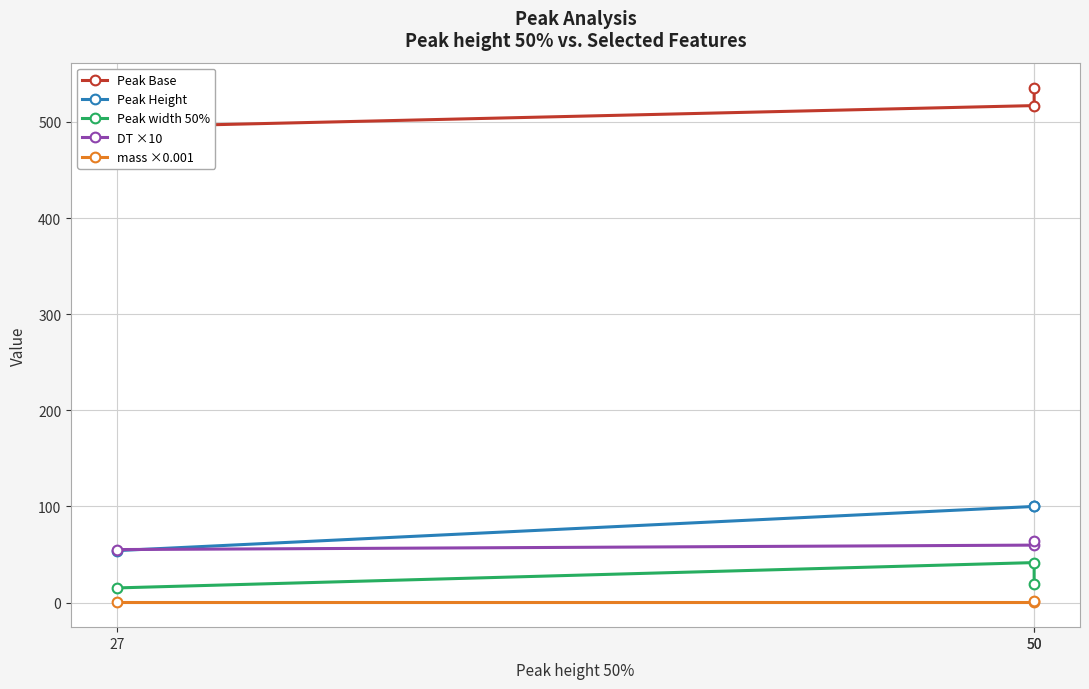

What is the highest value of the mass ×0.001 series?

1.1